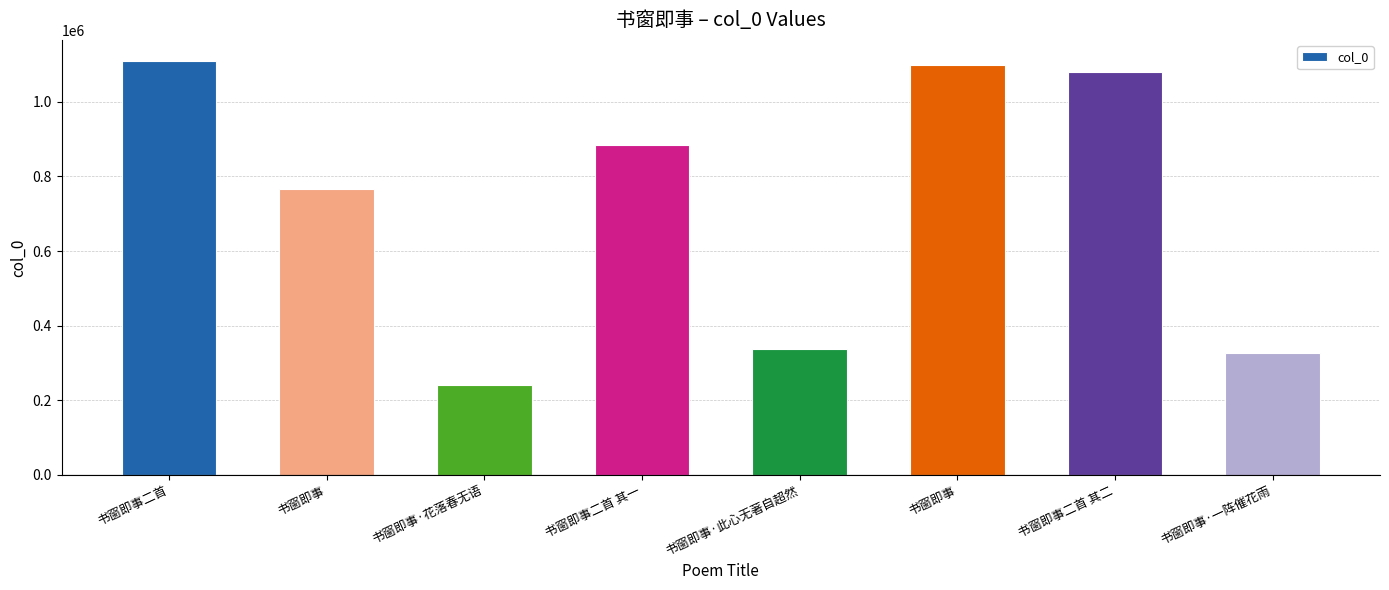

Reading right to left, what are all the values shown in this chart?

326370	1079092	1099753	337676	884162	242116	767095	1110728